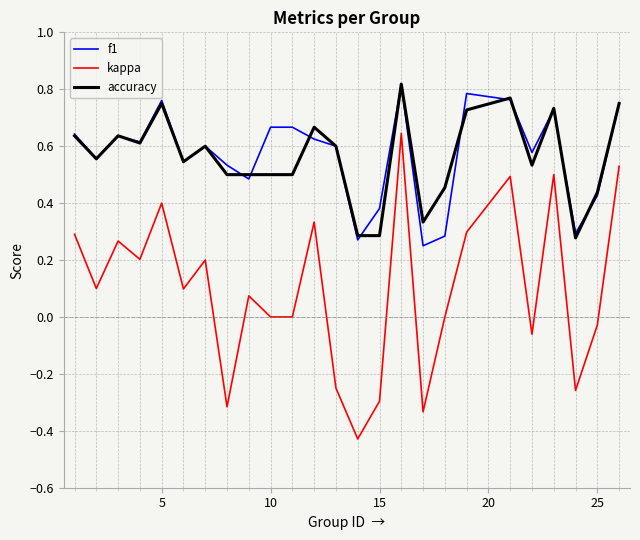

True or false: accuracy and kappa cross at least once.

False